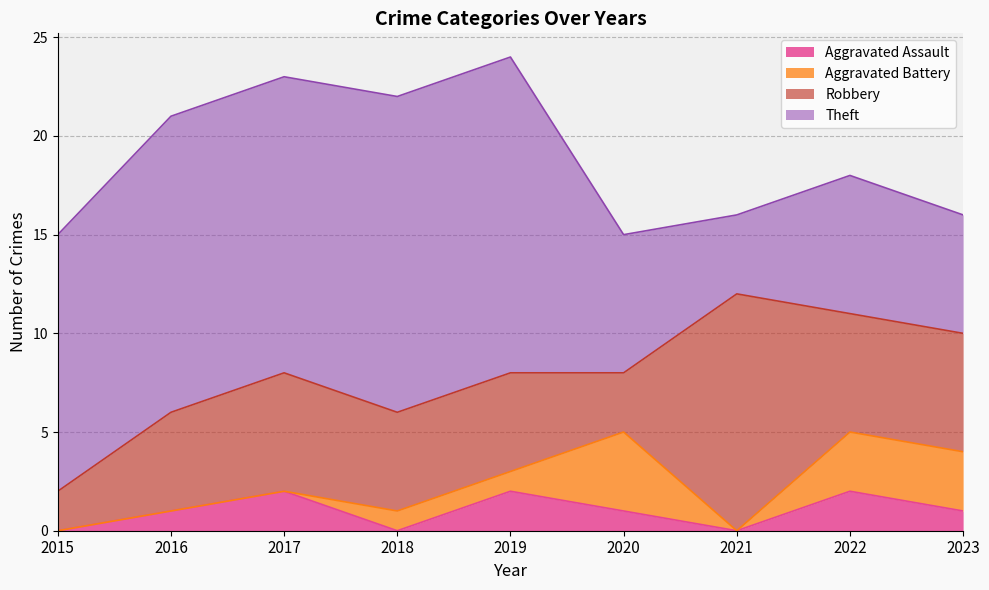

What is the sum of all Theft values?

99